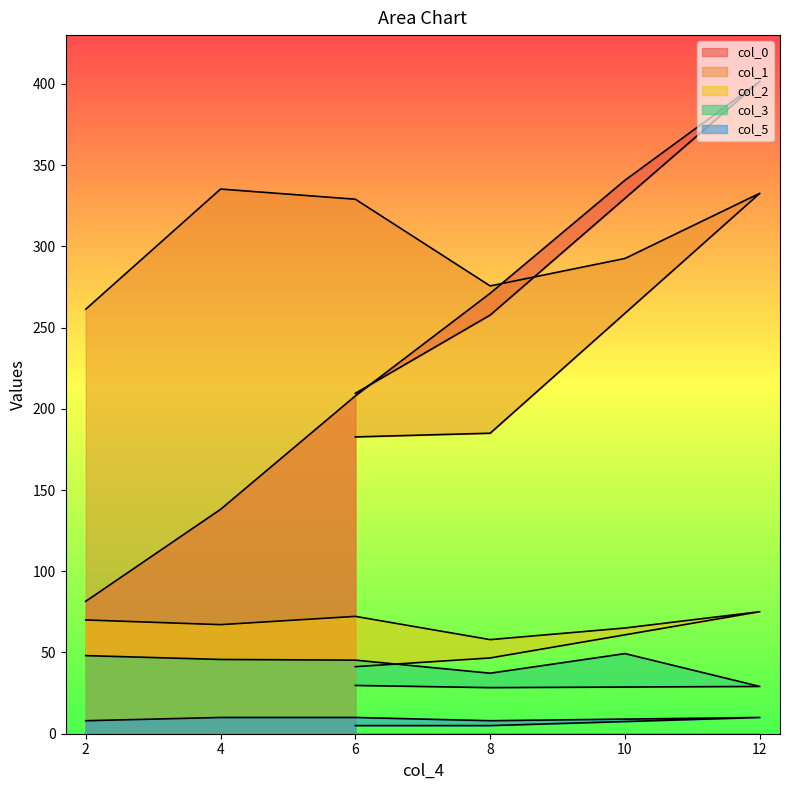

Which has a higher value, 12 or 6?

12